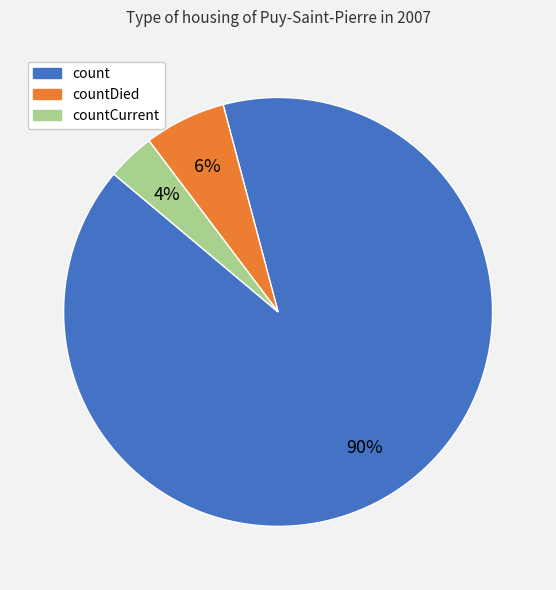

Rank the categories by value from lowest to highest.

countCurrent, countDied, count